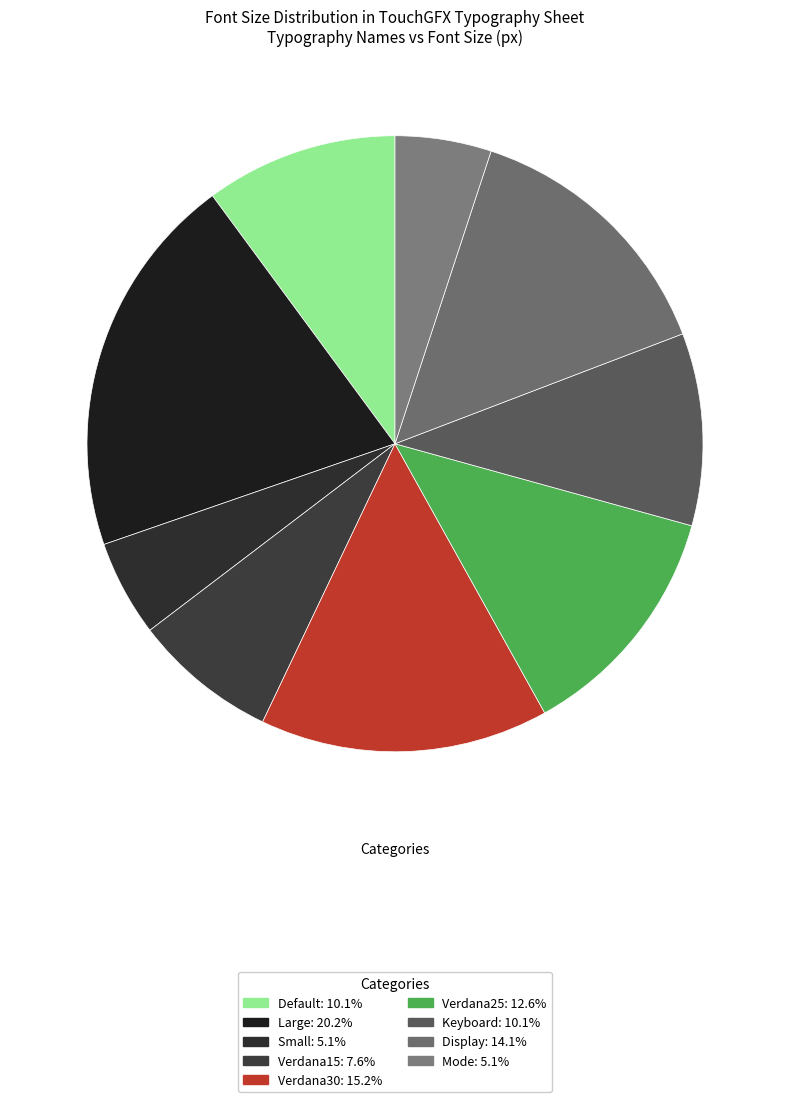

What is the largest slice in the pie chart?

Large